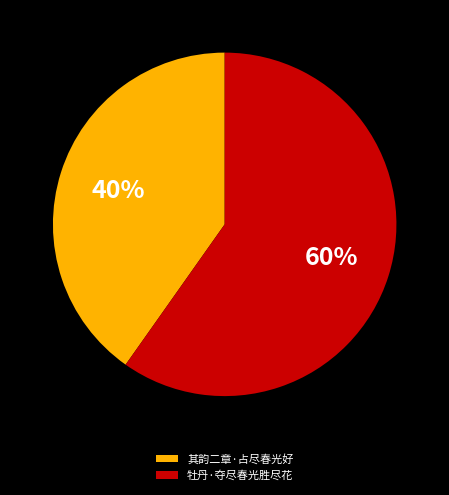

Which slice is the smallest?

其韵二章·占尽春光好